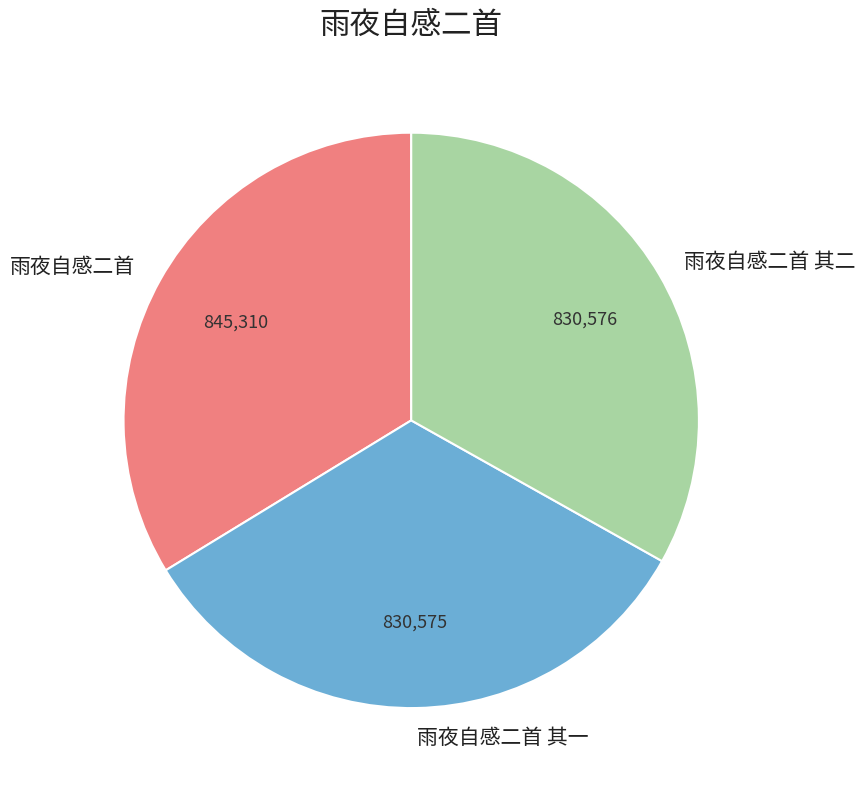

What is the largest slice in the pie chart?

雨夜自感二首